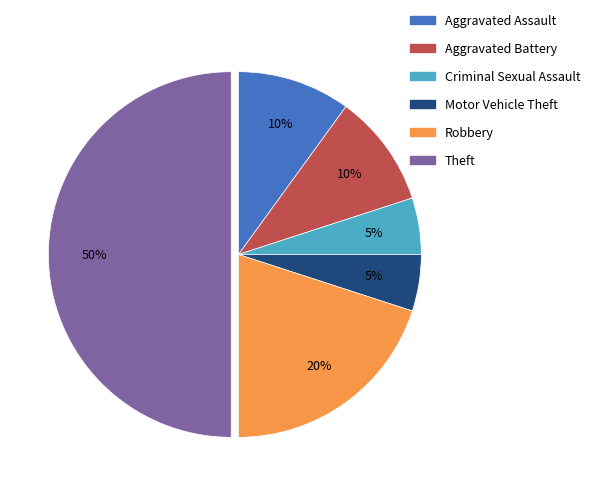

To the nearest percent, what portion does Aggravated Battery represent?

10%